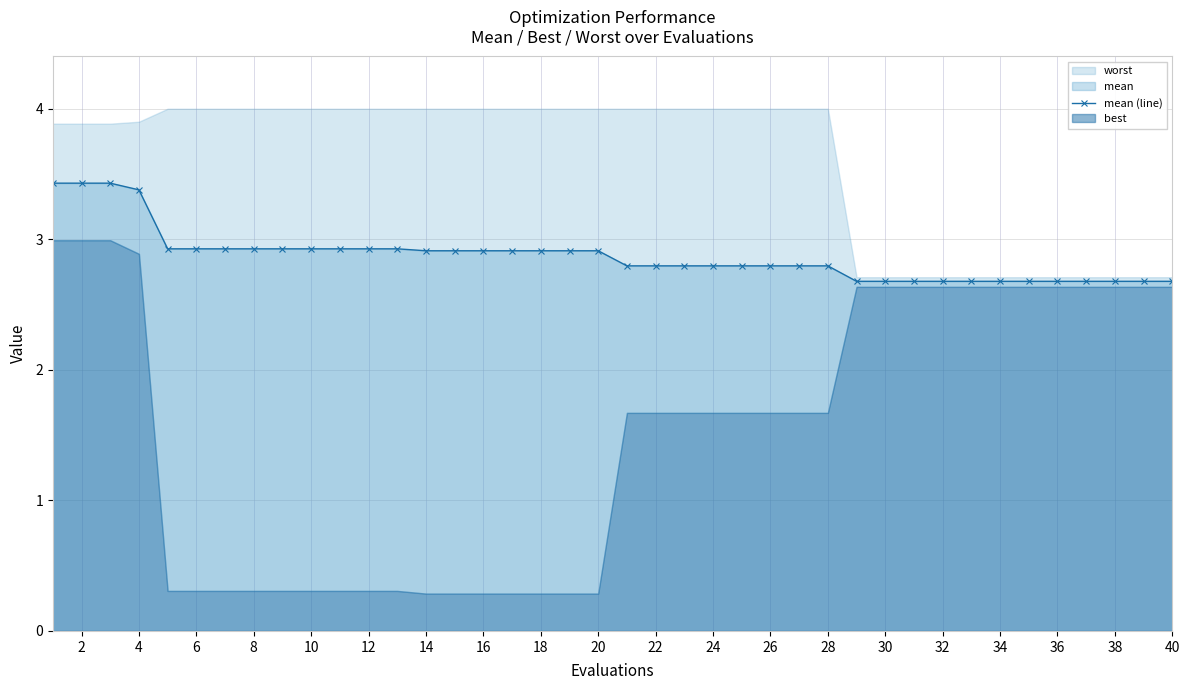

Reading left to right, what are all the values shown in this chart?

3.4	3.4	3.4	3.4	2.9	2.9	2.9	2.9	2.9	2.9	2.9	2.9	2.9	2.9	2.9	2.9	2.9	2.9	2.9	2.9	2.8	2.8	2.8	2.8	2.8	2.8	2.8	2.8	2.7	2.7	2.7	2.7	2.7	2.7	2.7	2.7	2.7	2.7	2.7	2.7